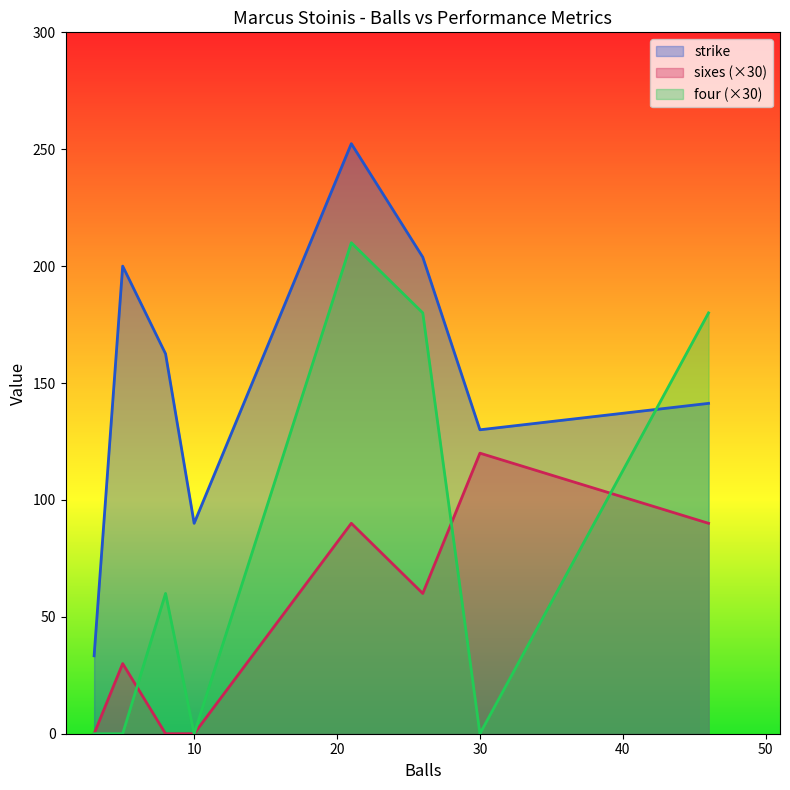

At which label does strike reach its peak?

21